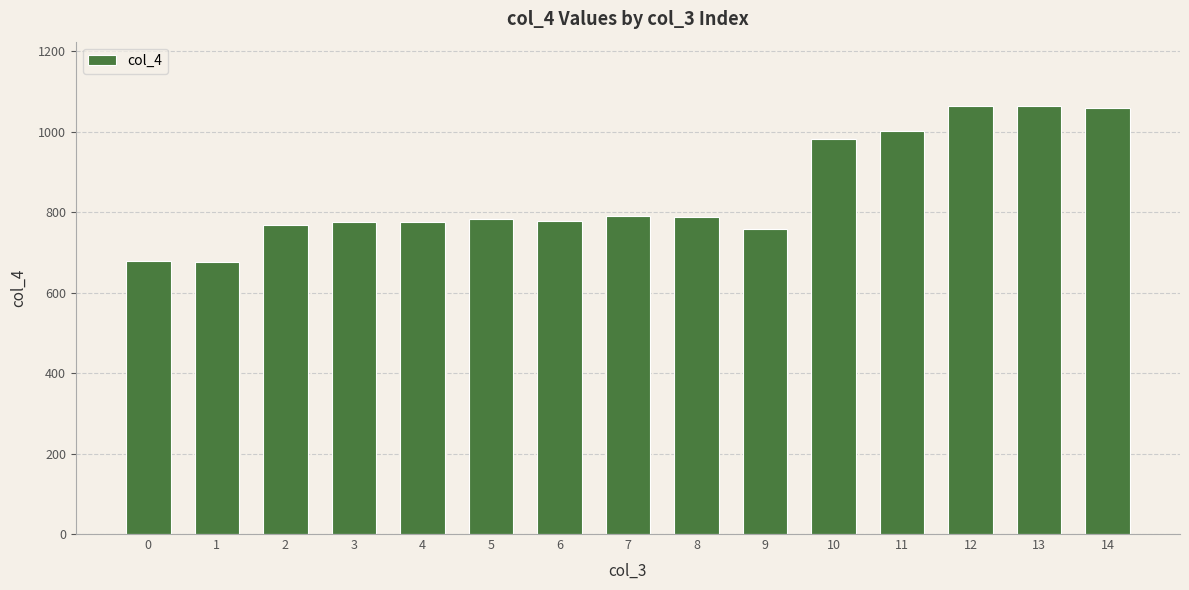

What is the ratio of the value at 6 to the value at 7?

1.0